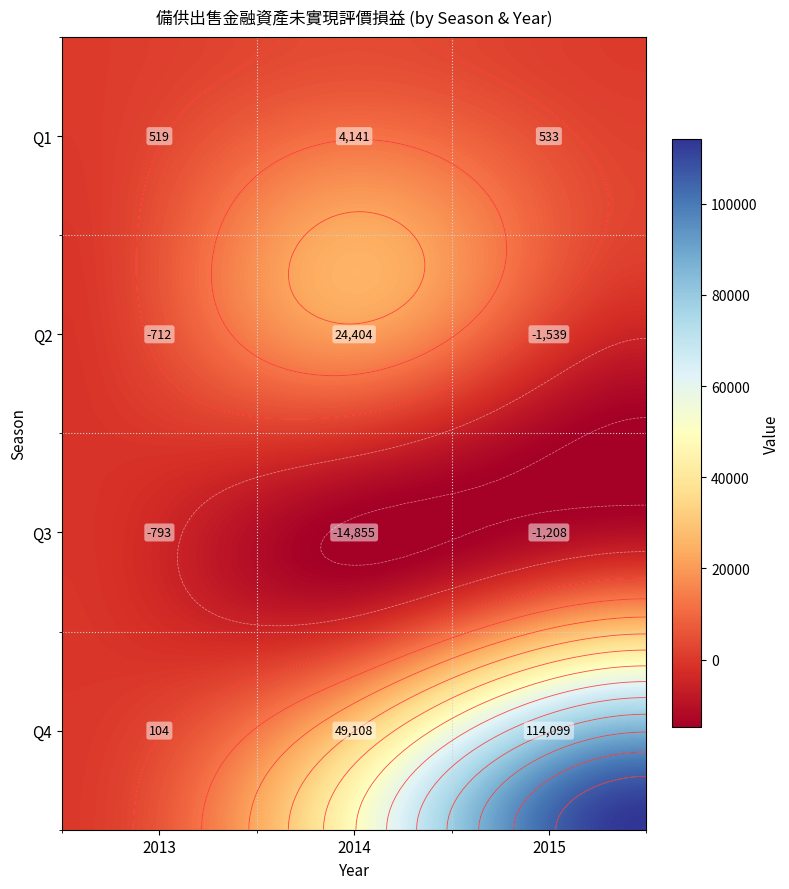

Reading left to right, list all the values displayed in this chart.

1: 2013=519	2014=4141	2015=533
2: 2013=-712	2014=24404	2015=-1539
3: 2013=-793	2014=-14855	2015=-1208
4: 2013=104	2014=49108	2015=114099